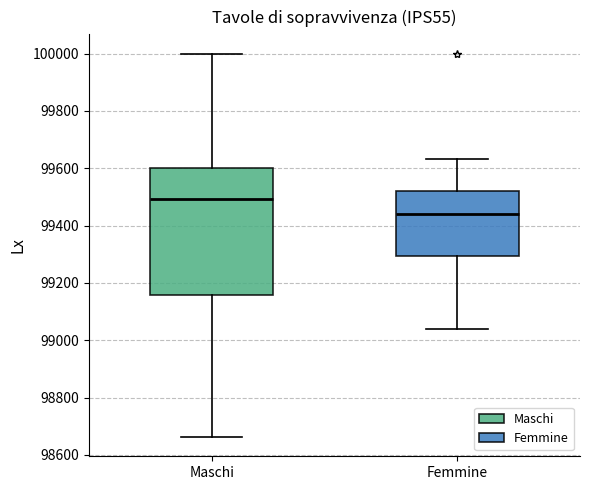

Reading left to right, transcribe this box plot: for each box, give where its median line is, the range the box spans, and where its two whiskers end, as read against the y-axis. The values are not printed on the chart, so give them approximately, as read against the axis.

Maschi: median 99500, box 99160 to 99600, whiskers 98660 to 100000
Femmine: median 99440, box 99300 to 99520, whiskers 99040 to 99640